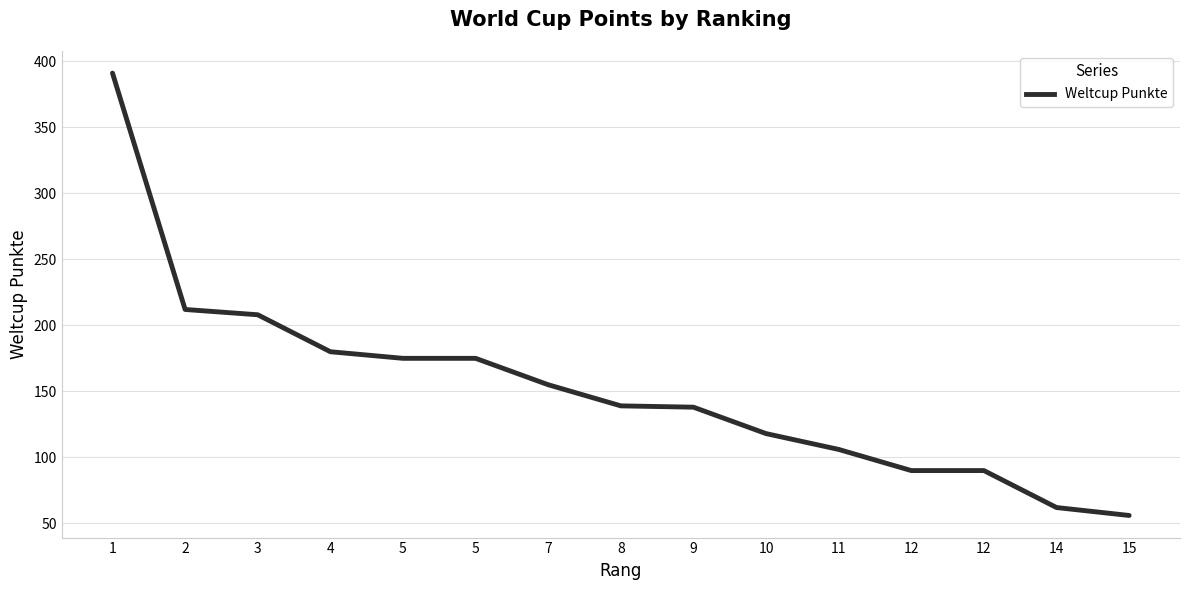

Read the value at 1.

391